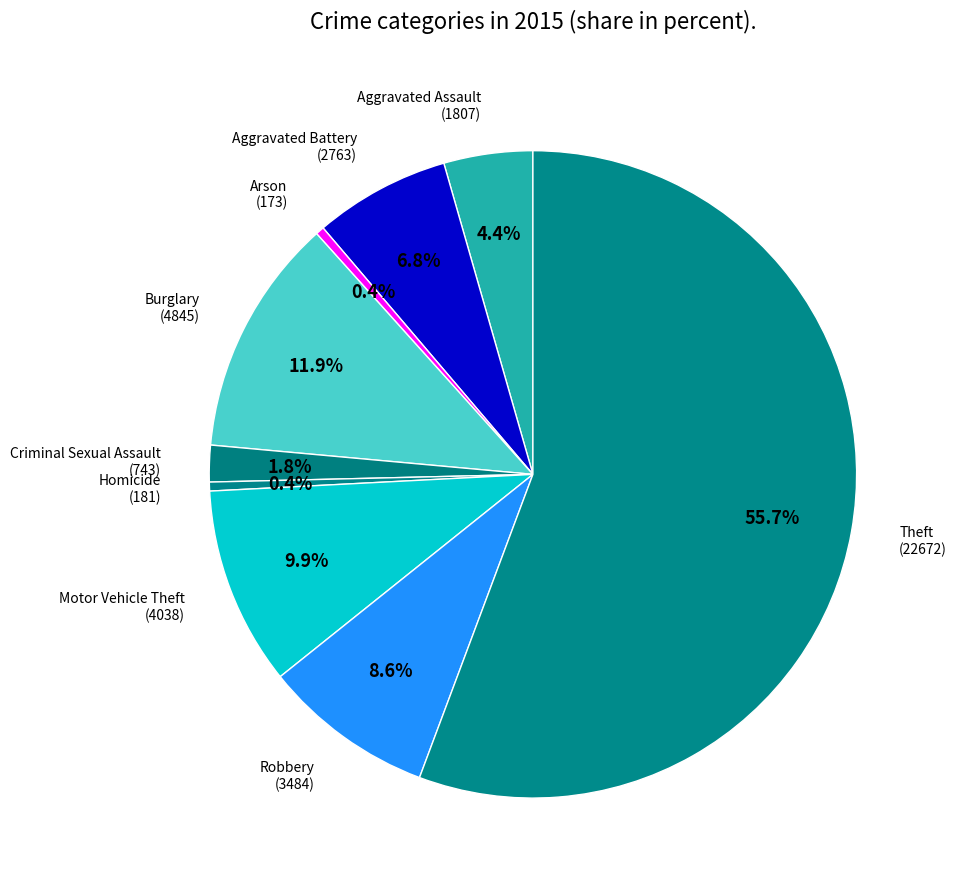

What is the largest slice in the pie chart?

Theft